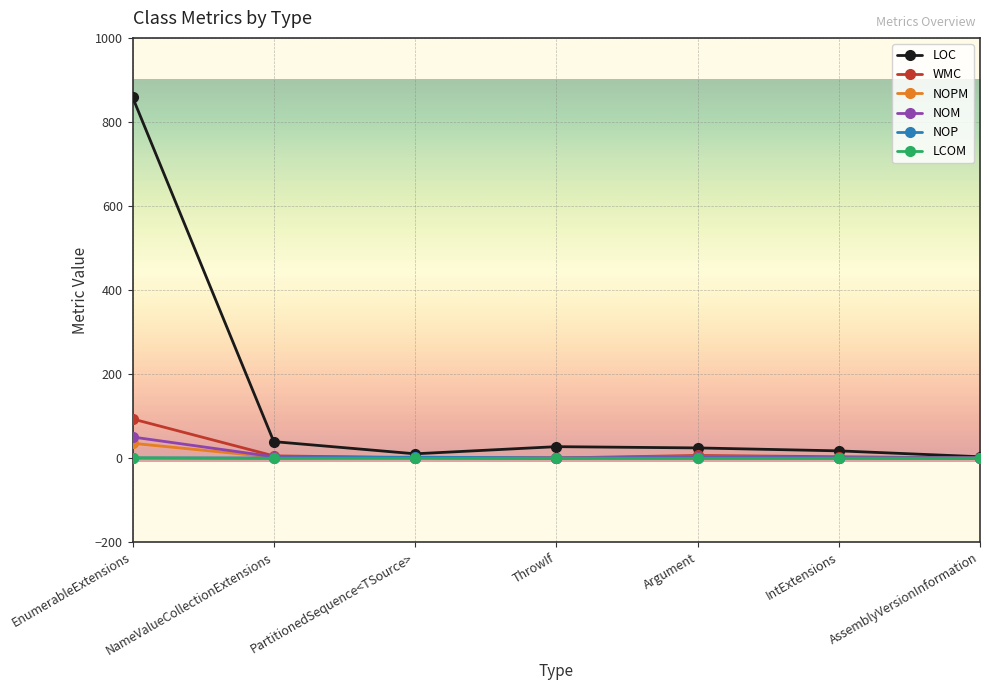

In LOC, how many points are higher than both neighbors (excluding endpoints)?

1